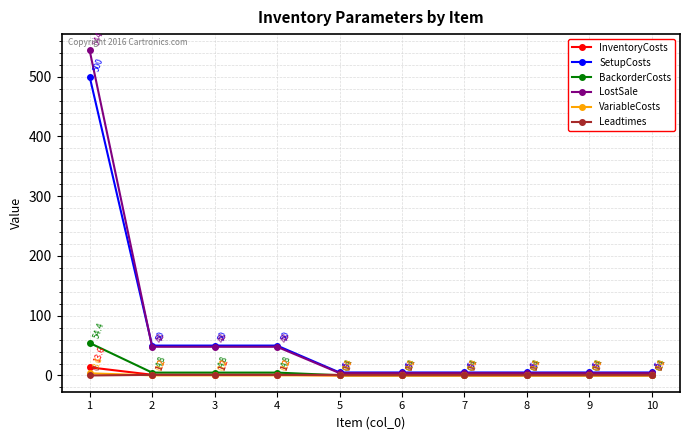

Which category has the highest value in the InventoryCosts series?

1